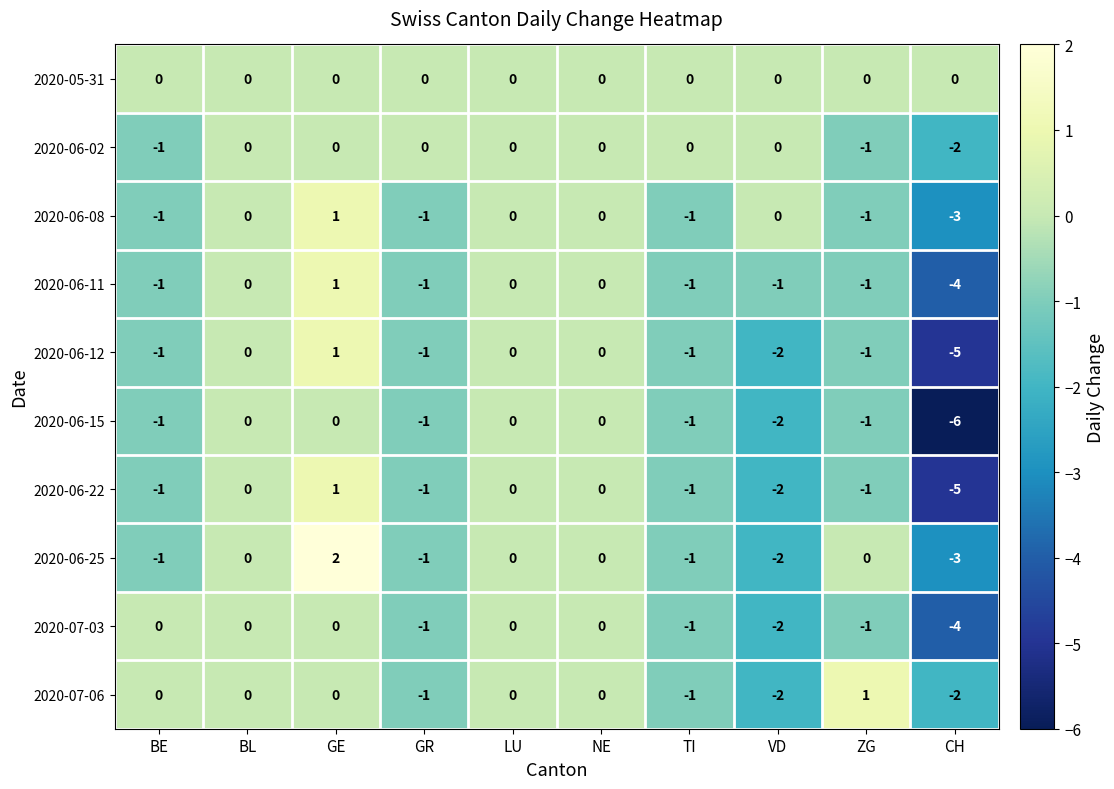

Is it true that 2020-05-31 equals 0 at ZG?

True